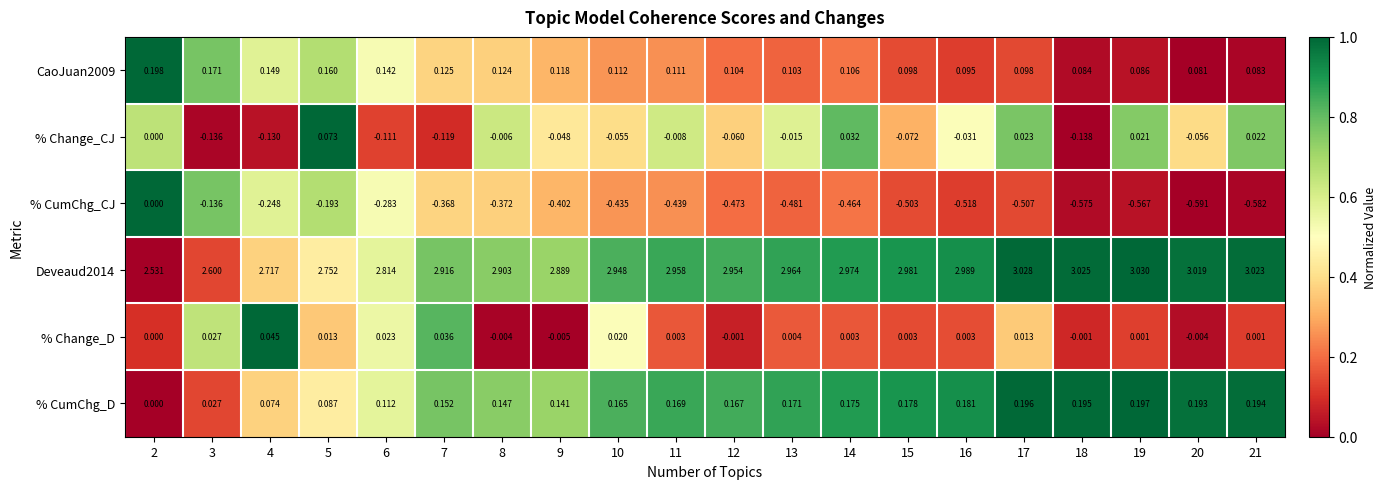

Is the value of % Change_D at 6 greater than the value of % CumChg_D at 16?

No